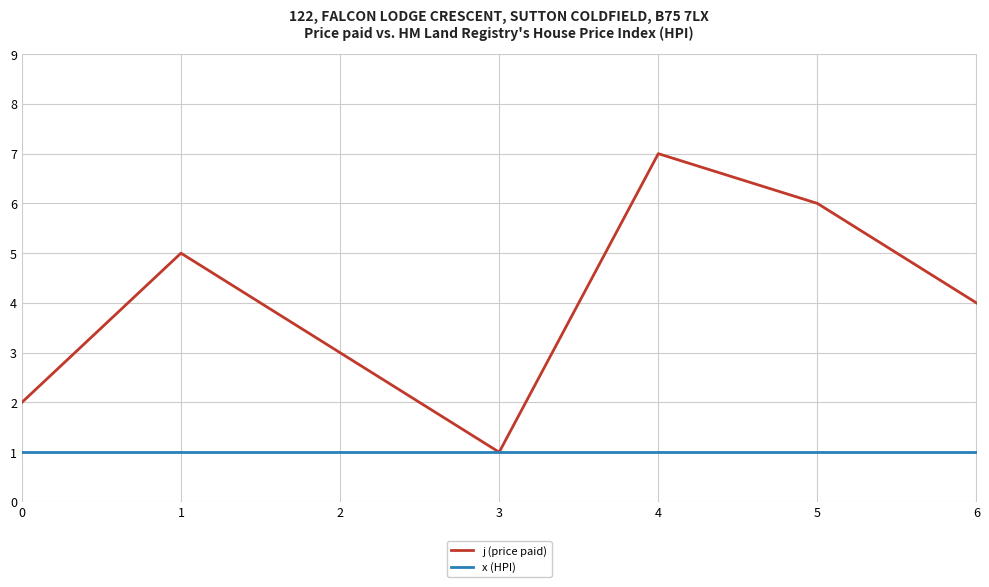

At which category is the sum across all series the highest?

4